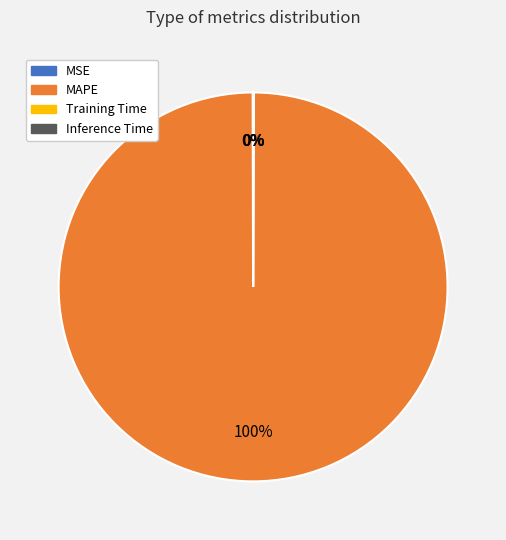

What is the largest slice in the pie chart?

MAPE